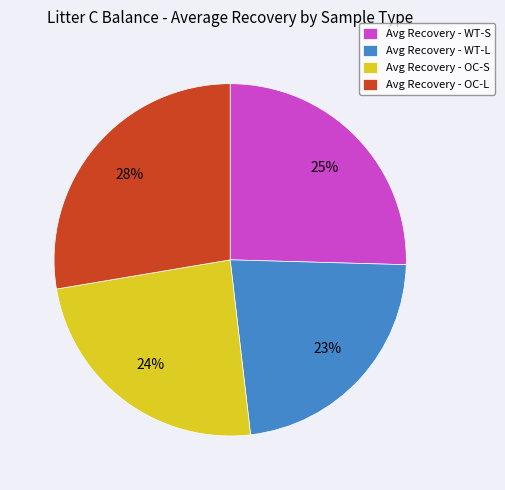

To the nearest percent, what is the difference between the largest and smallest slice percentages?

5%